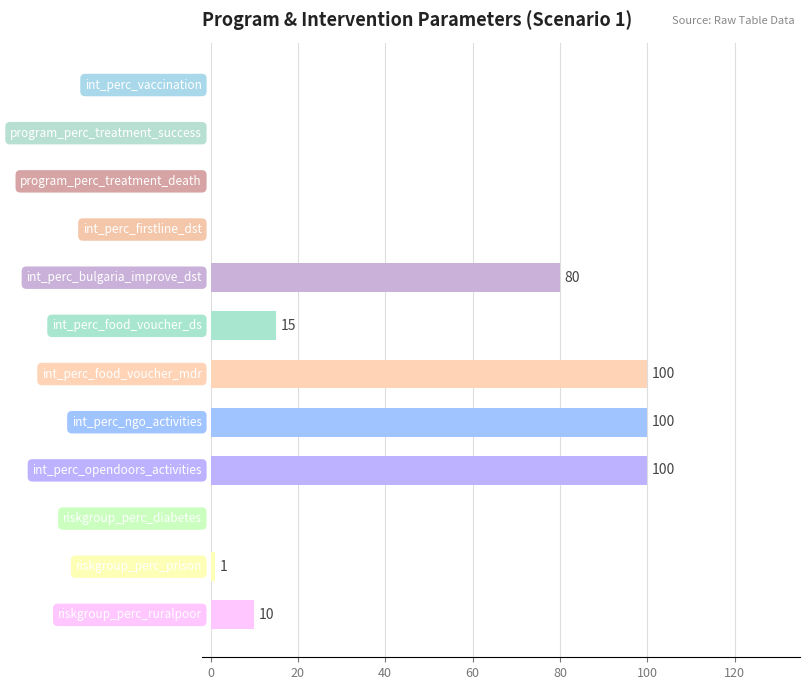

What is the greatest value displayed?

100